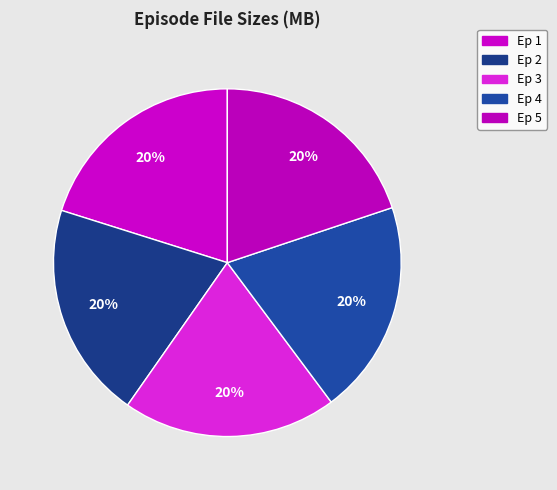

How many slices are in this pie chart?

5